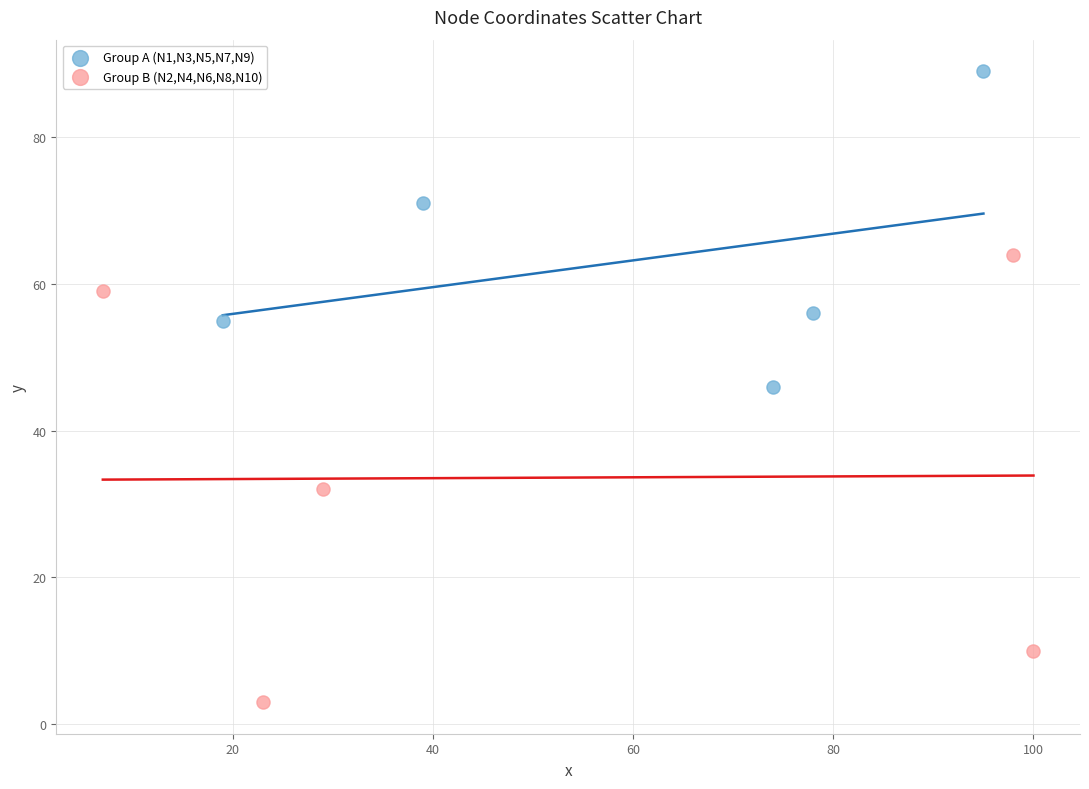

Which series contains the lowest Y value?

Group B (N2,N4,N6,N8,N10)